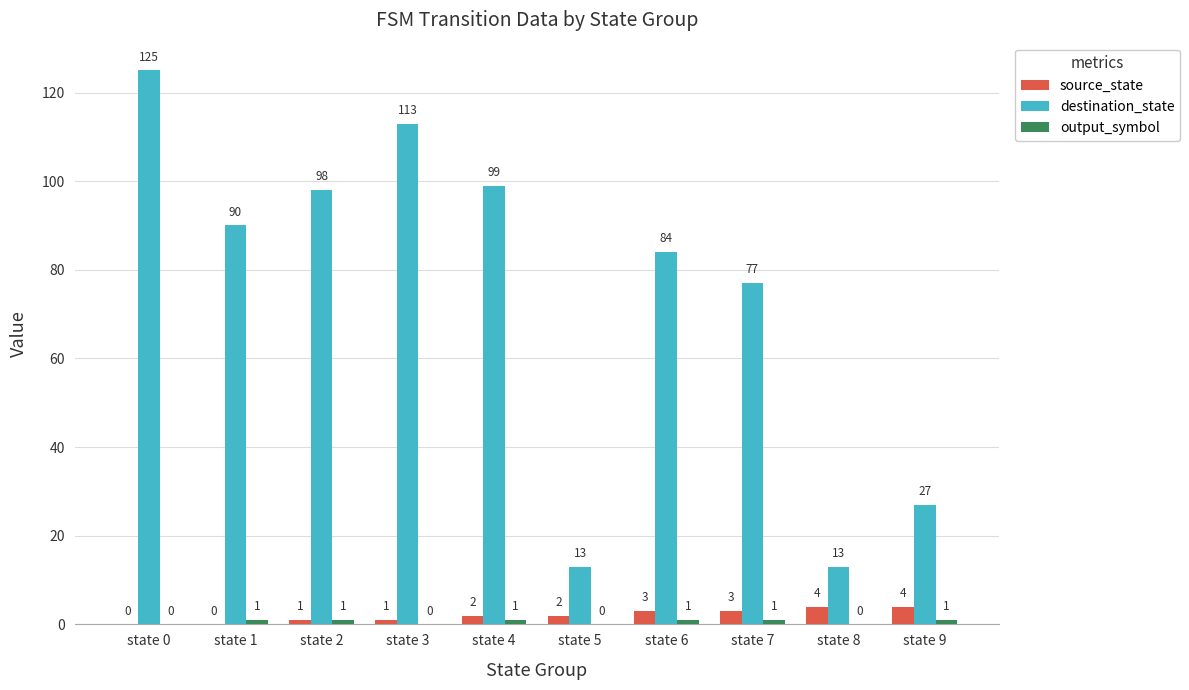

At which category is the sum across all series the highest?

state 0